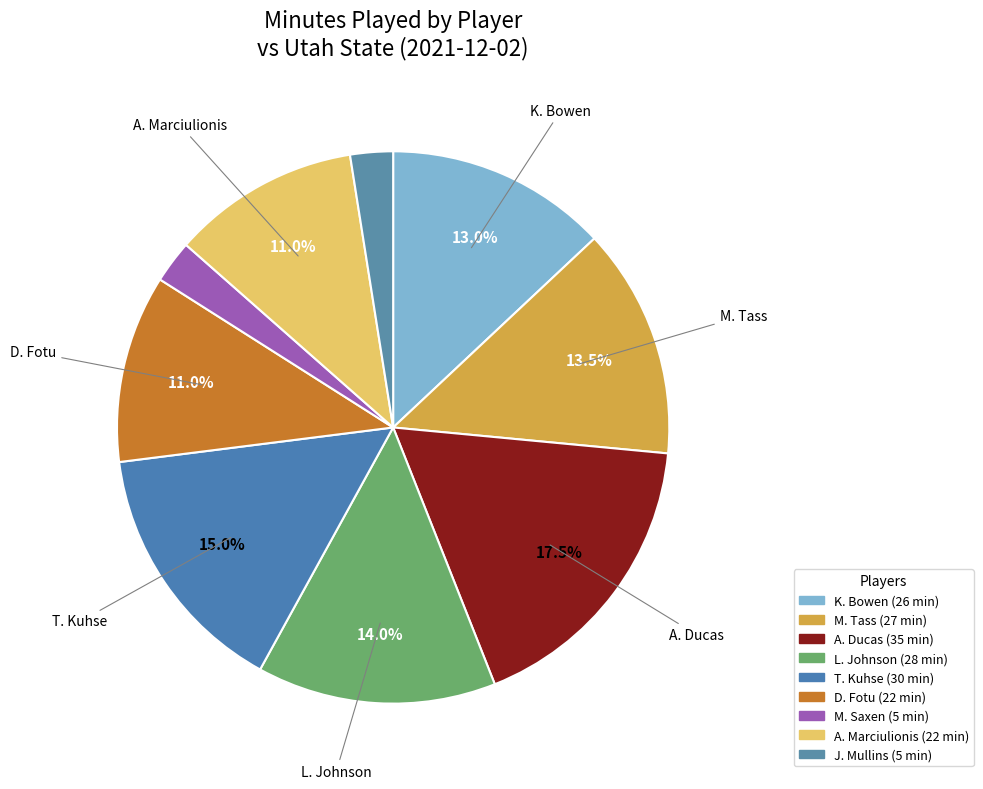

How many segments does this pie chart have?

9